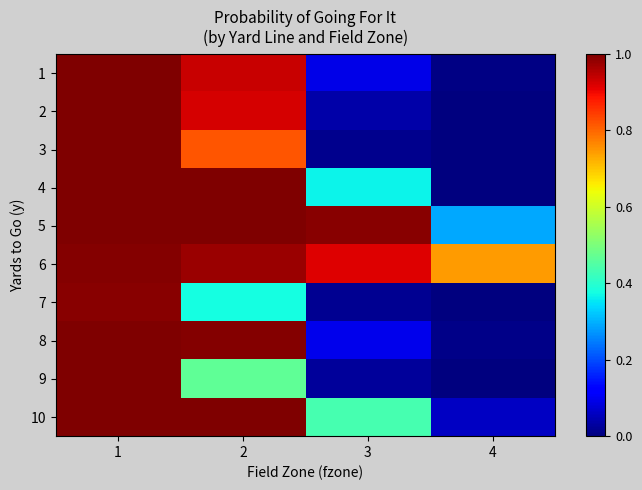

Reading right to left, transcribe all the data shown in this chart.

1: 4=0.0	3=0.1	2=0.9	1=1.0
2: 4=0.0	3=0.0	2=0.9	1=1.0
3: 4=0.0	3=0.0	2=0.8	1=1.0
4: 4=0.0	3=0.4	2=1.0	1=1.0
5: 4=0.3	3=1.0	2=1.0	1=1.0
6: 4=0.7	3=0.9	2=1.0	1=1.0
7: 4=0.0	3=0.0	2=0.4	1=1.0
8: 4=0.0	3=0.1	2=1.0	1=1.0
9: 4=0.0	3=0.0	2=0.5	1=1.0
10: 4=0.1	3=0.4	2=1.0	1=1.0